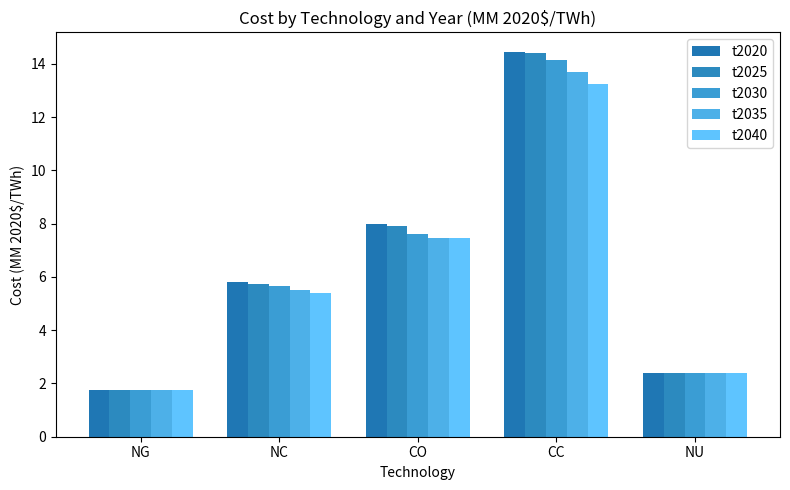

What is the value of the t2040 bar at the 4th from the left?

13.2